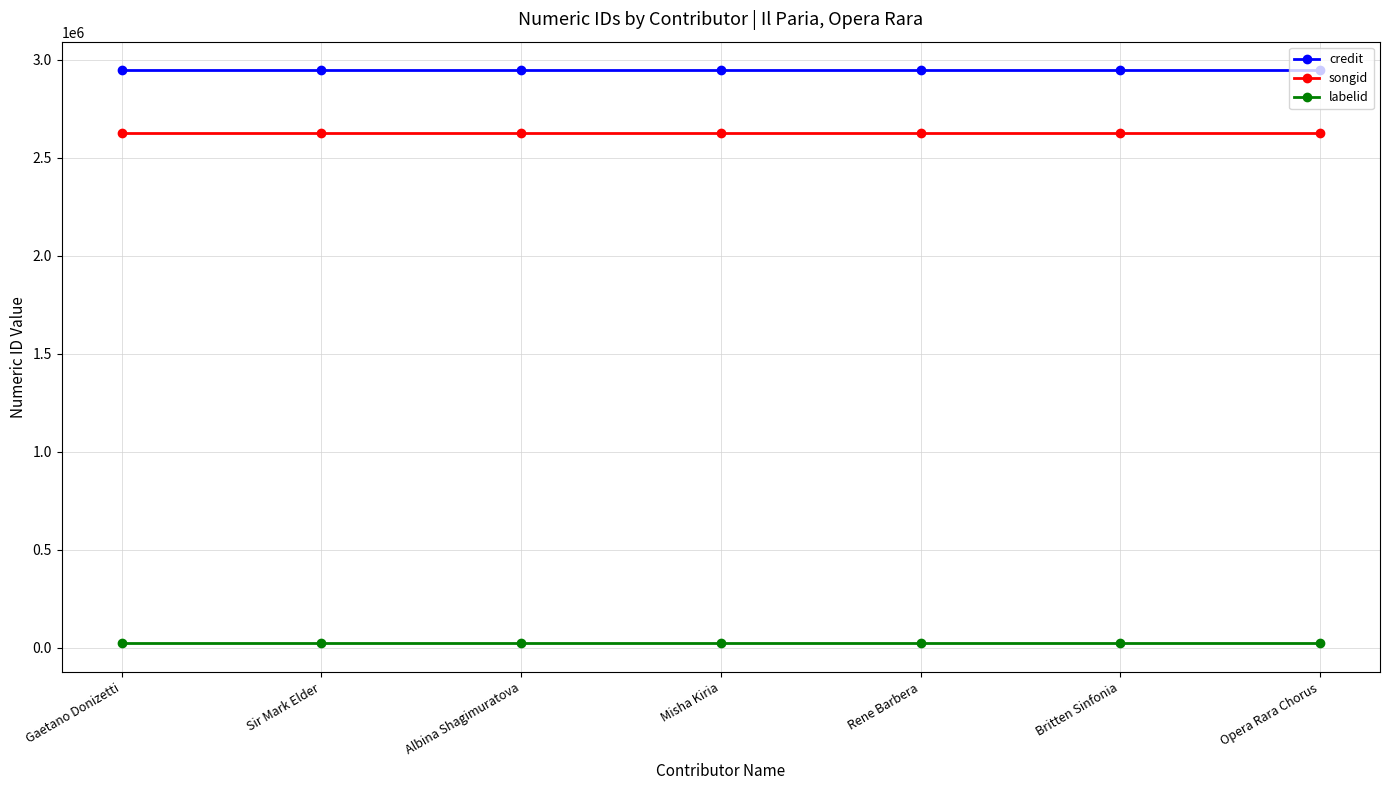

Read the credit value at Misha Kiria.

2946703